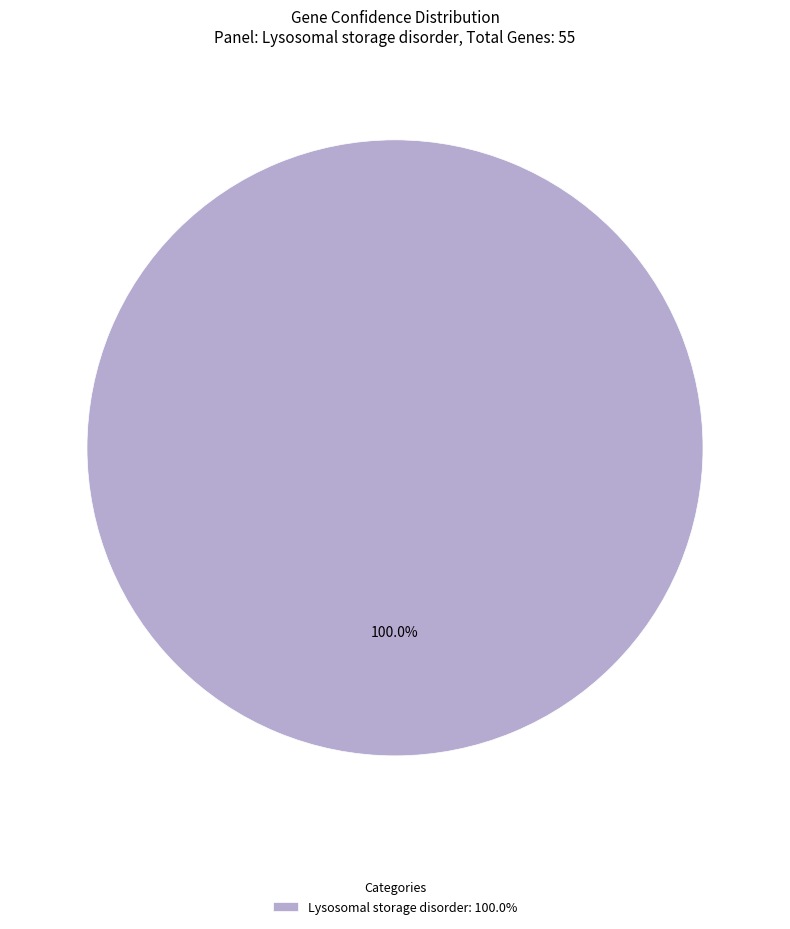

Rank the categories by value from lowest to highest.

Lysosomal storage disorder: 100.0%